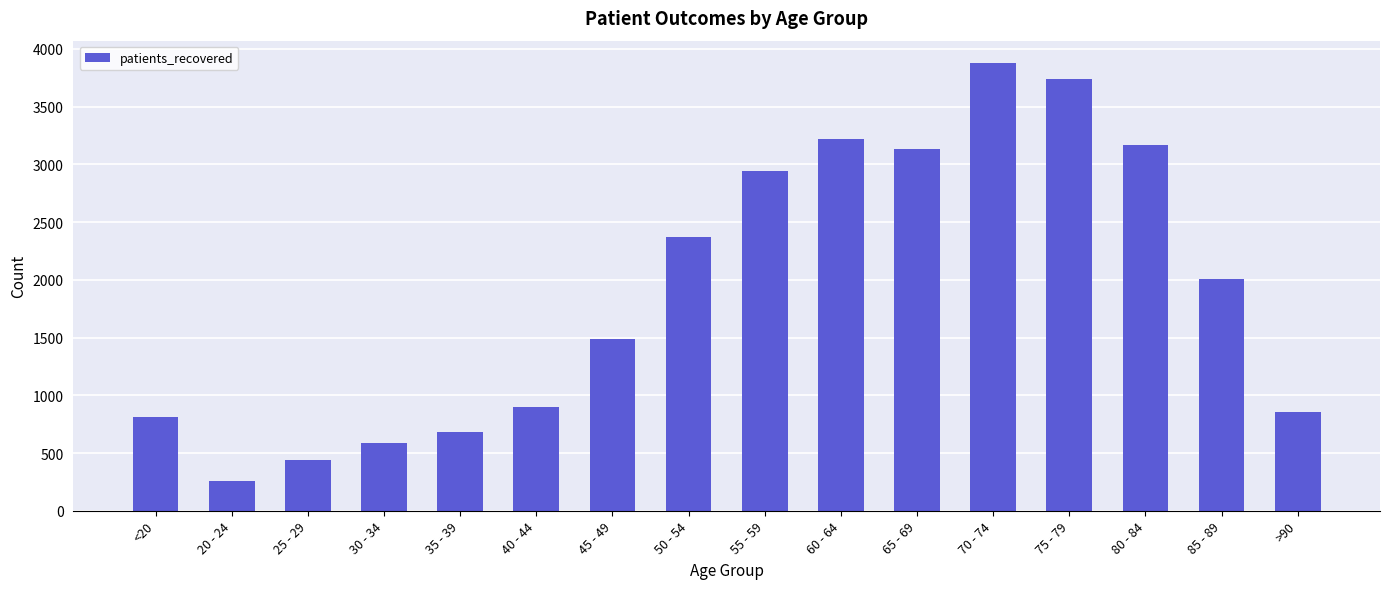

Is it true that the value at <20 is 1130?

False